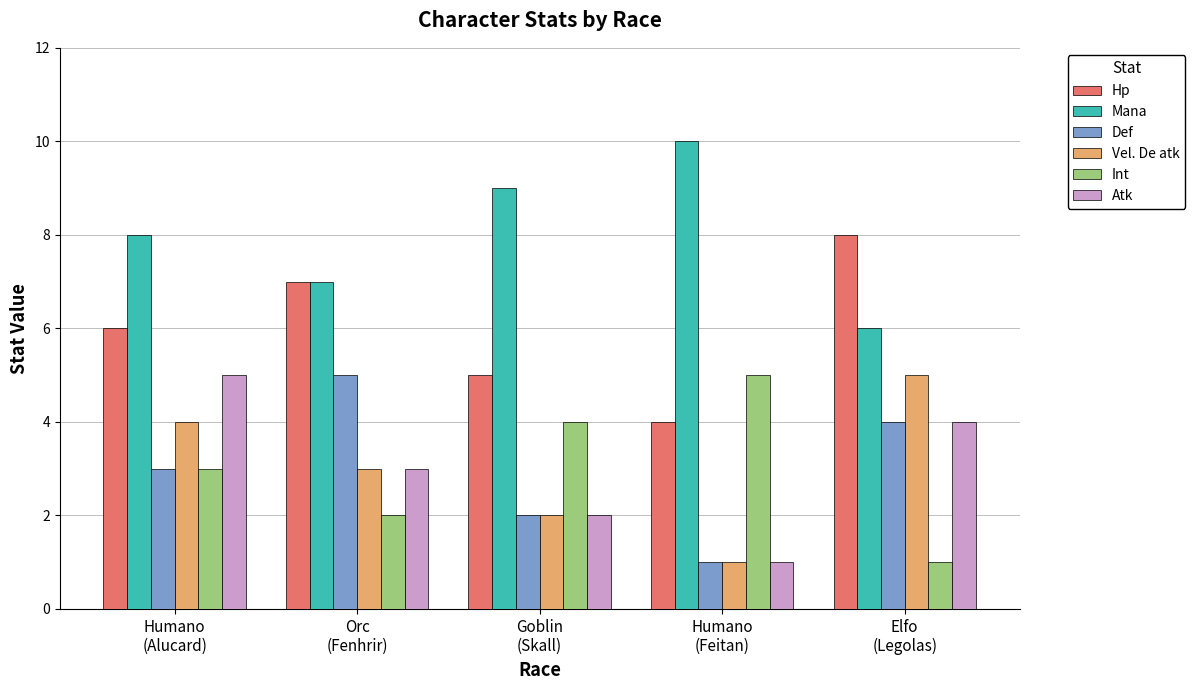

What is the smallest value displayed?

1